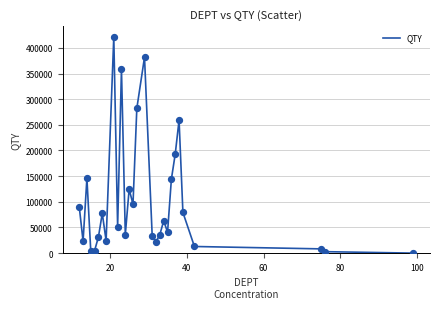

What is the difference between the maximum and minimum values?

421251.0